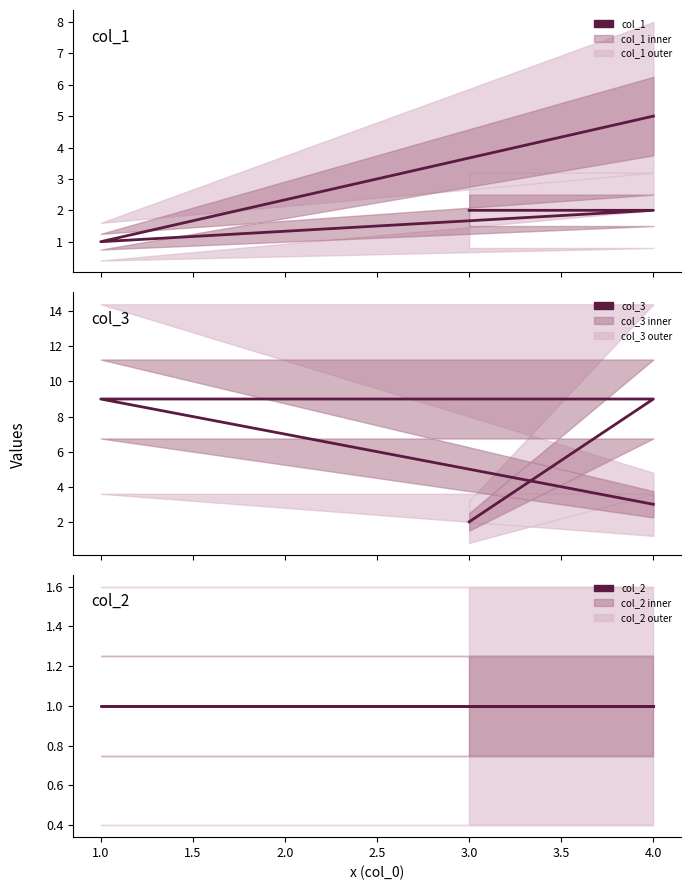

How many lines are shown in the chart?

3